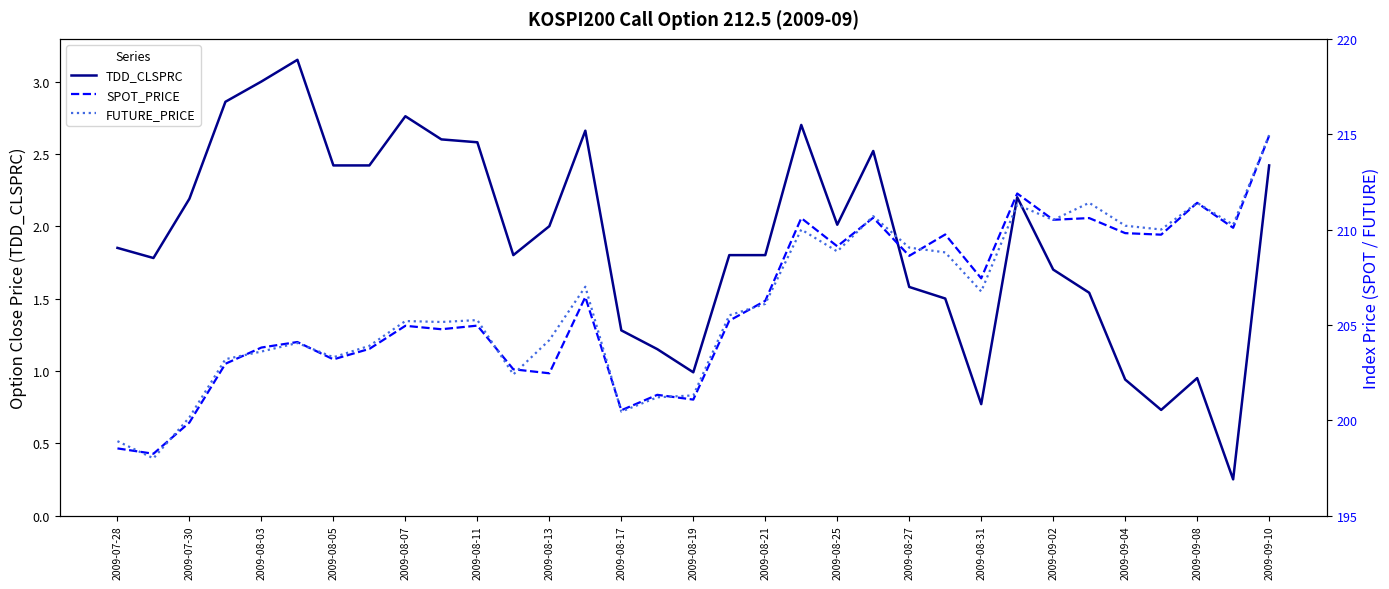

What is the minimum value for SPOT_PRICE?

198.2